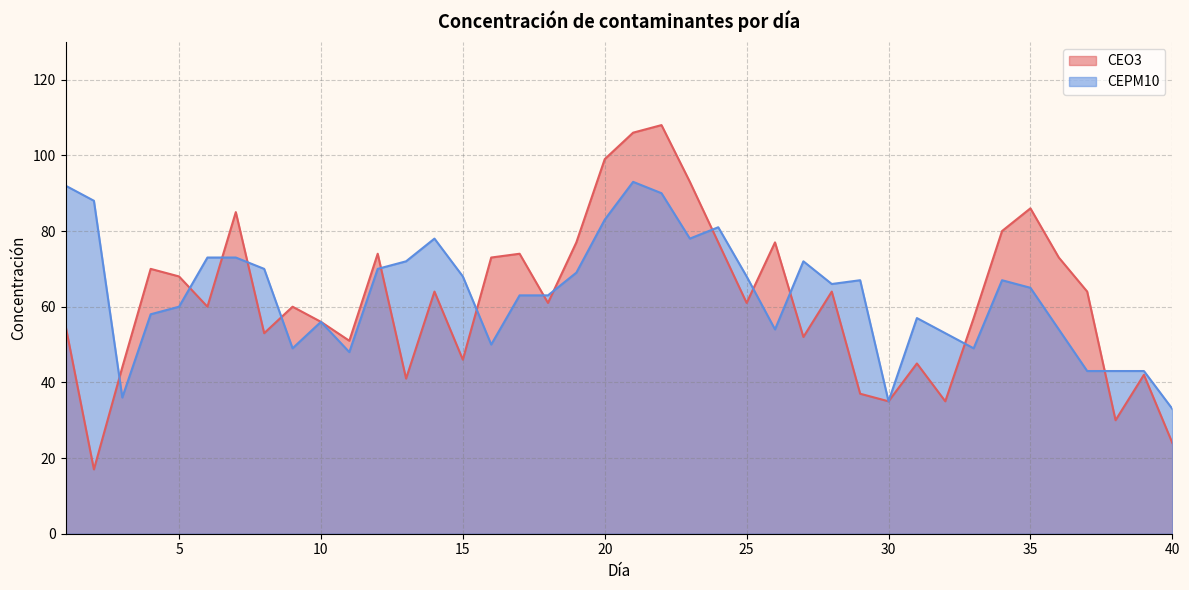

Where is the first local minimum for CEO3?

2